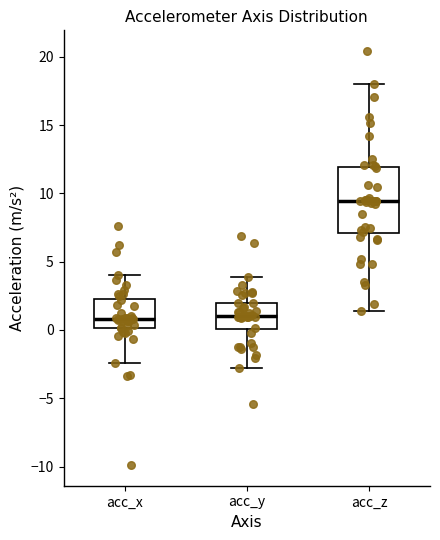

Comparing the boxes themselves (not the whiskers), which one is the tallest?

acc_z